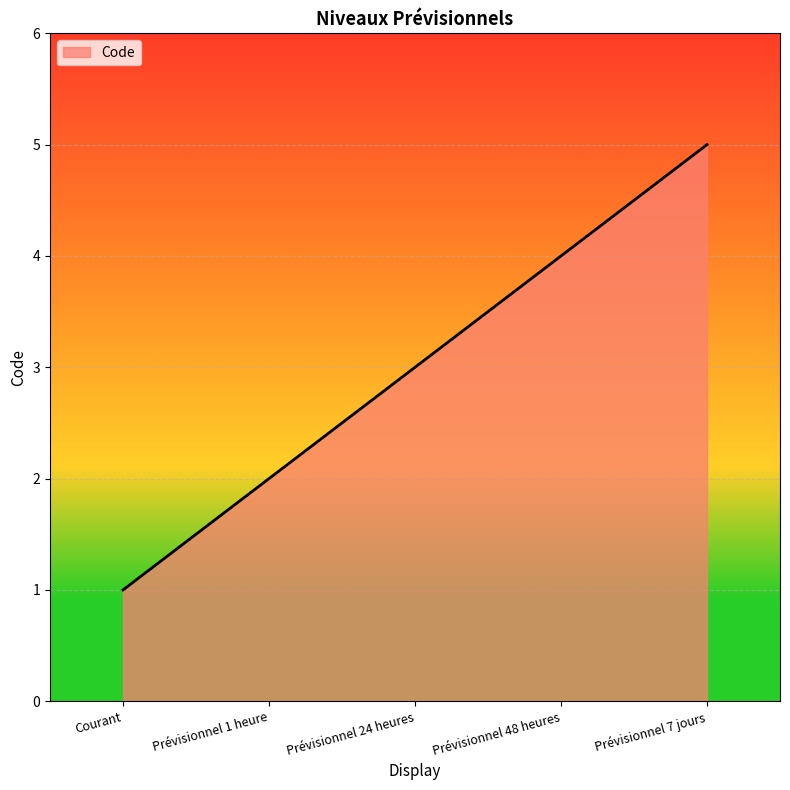

Reading right to left, list all the values displayed in this chart.

Prévisionnel 7 jours=5	Prévisionnel 48 heures=4	Prévisionnel 24 heures=3	Prévisionnel 1 heure=2	Courant=1